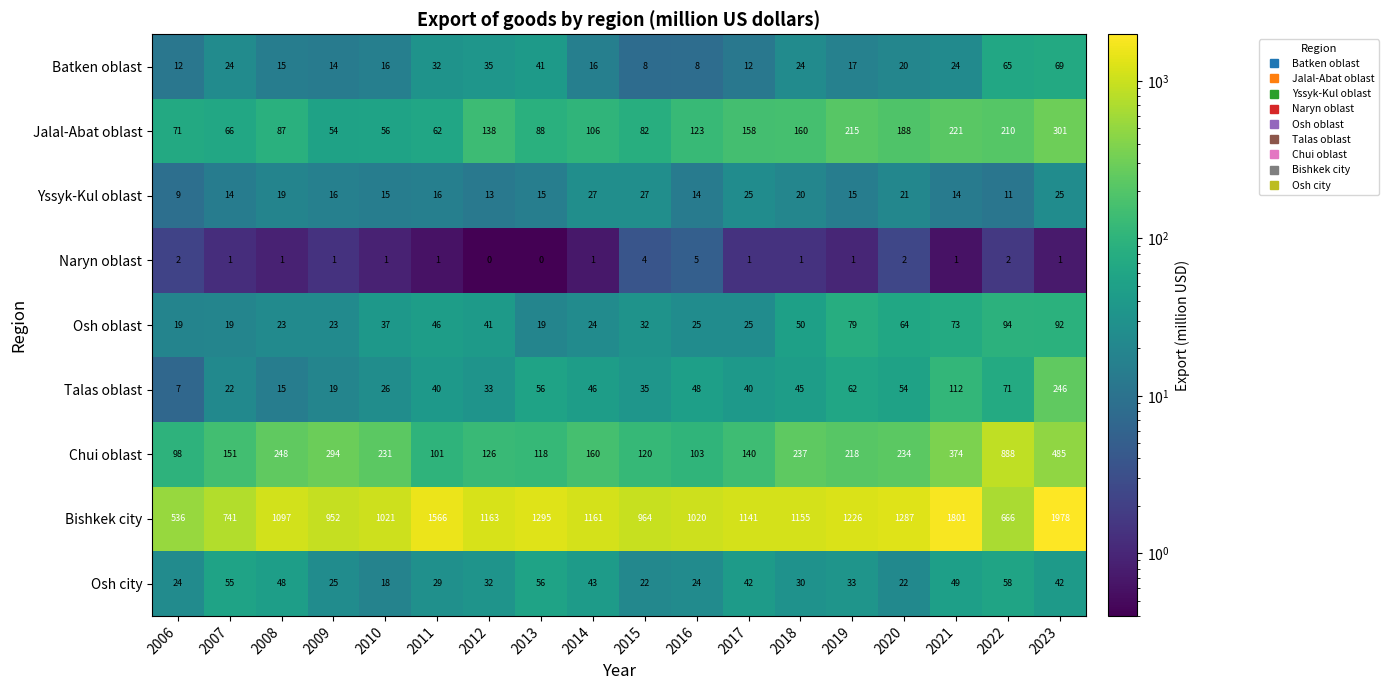

List the labels in order of Jalal-Abat oblast value, smallest first.

2009, 2010, 2011, 2007, 2006, 2015, 2008, 2013, 2014, 2016, 2012, 2017, 2018, 2020, 2022, 2019, 2021, 2023